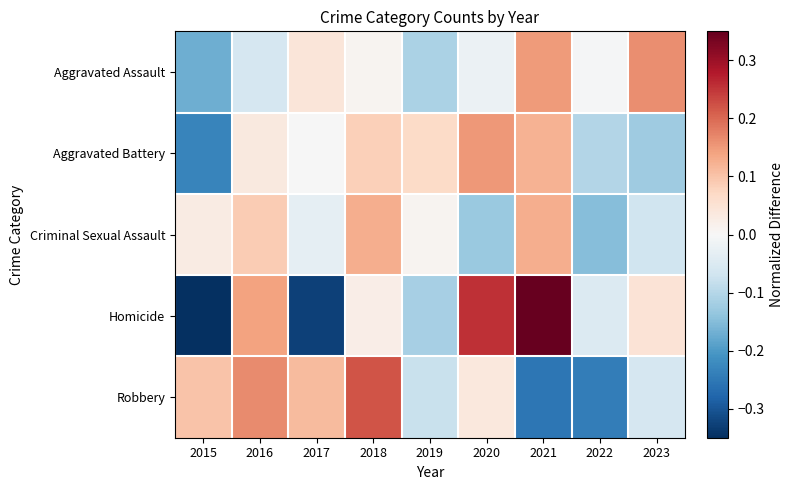

What is the spread (max minus min) of values at 2021?

0.6